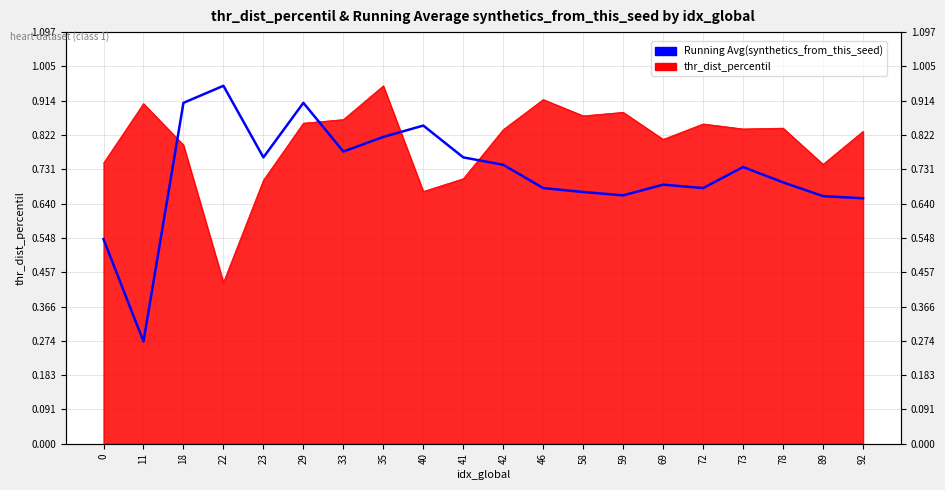

Reading right to left, what are all the values shown in this chart?

0.7	0.7	0.7	0.7	0.7	0.7	0.7	0.7	0.7	0.7	0.8	0.8	0.8	0.8	0.9	0.8	1.0	0.9	0.3	0.5